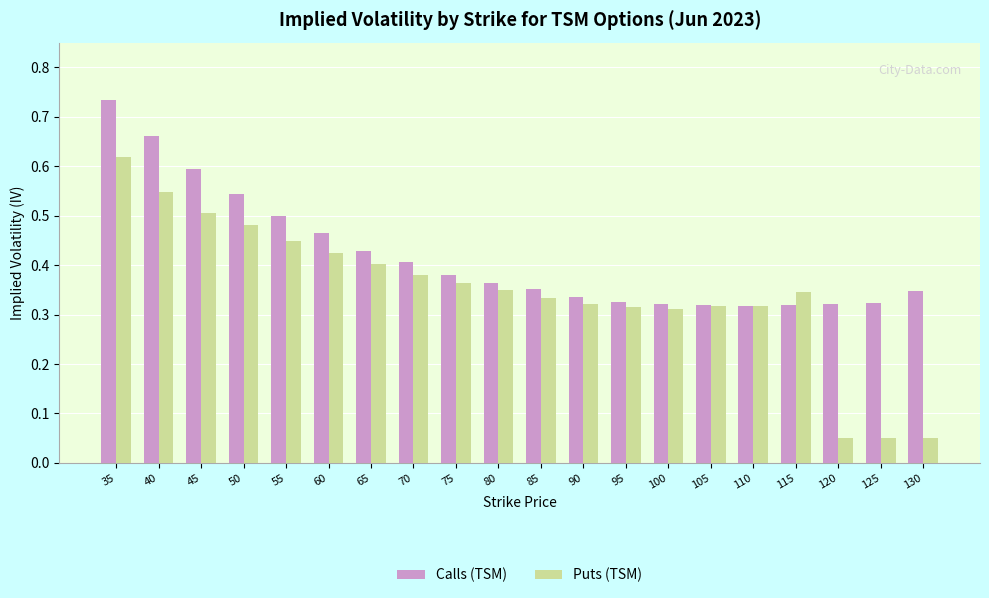

What is the sum of all Calls (TSM) values?

8.4